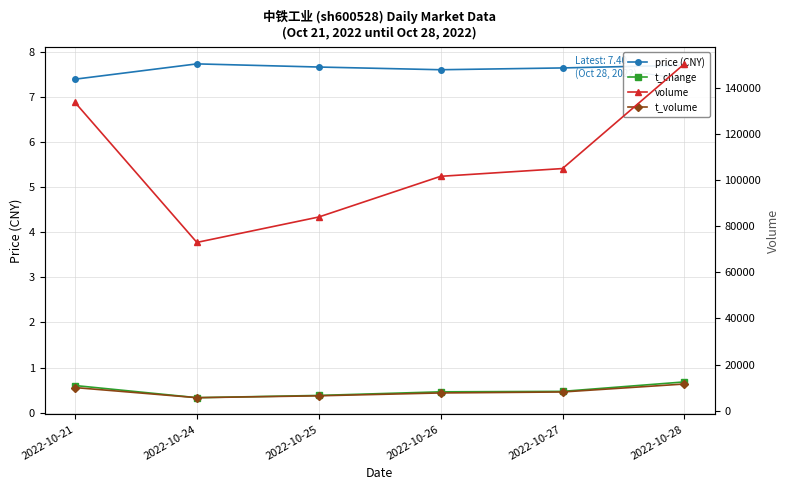

Is this an area chart (filled region under the line)?

No